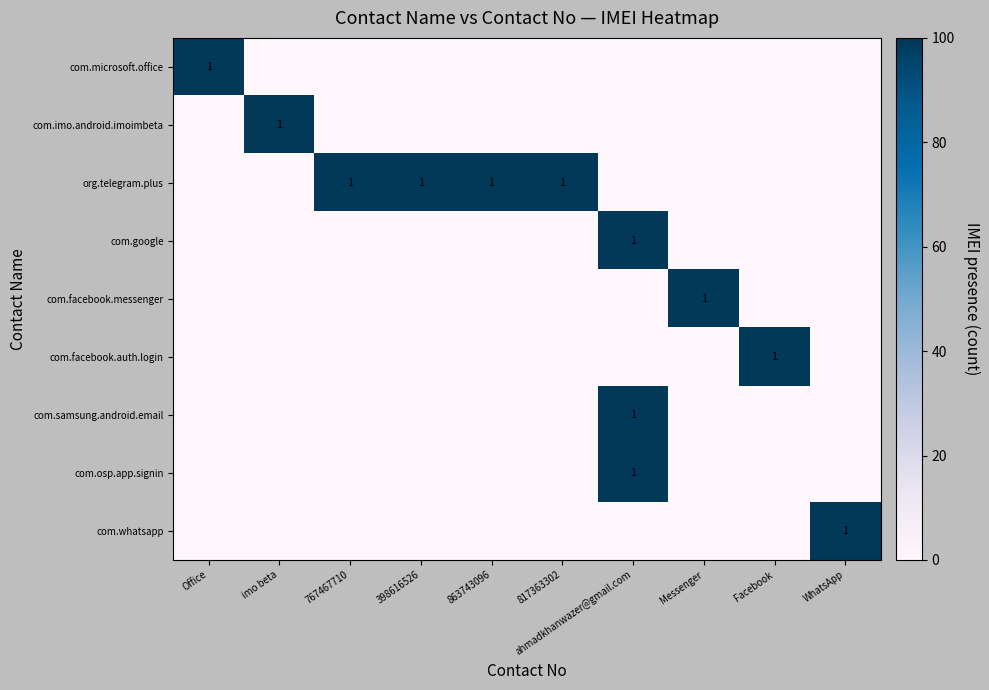

The com.microsoft.office series shows 1 at Office. True or false?

True